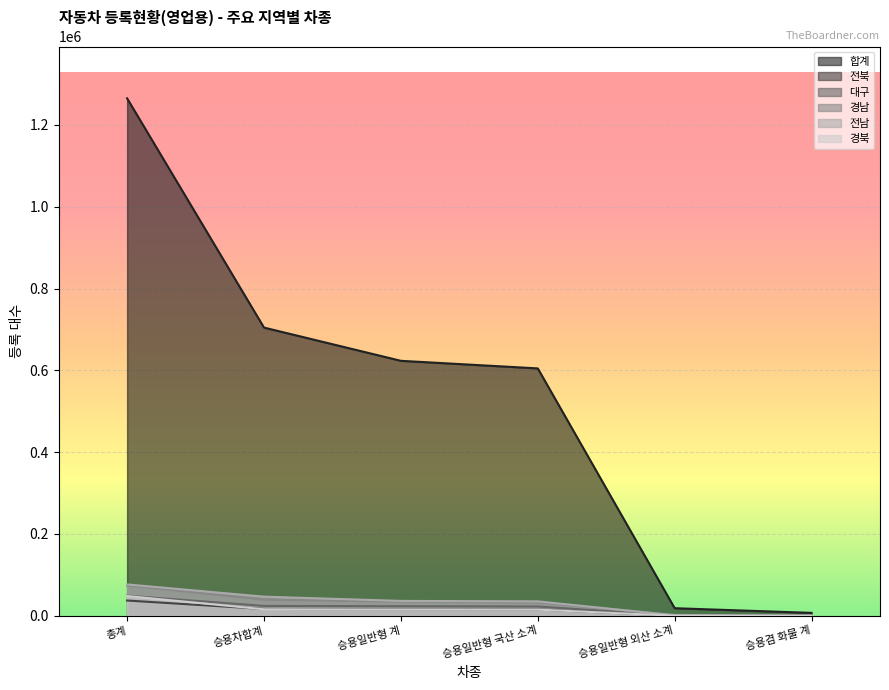

Reading right to left, list all the values displayed in this chart.

합계: 승용겸 화물 계=7148	승용일반형 외산 소계=18558	승용일반형 국산 소계=604842	승용일반형 계=623400	승용차합계=704641	총계=1265102
전북: 승용겸 화물 계=67	승용일반형 외산 소계=301	승용일반형 국산 소계=15335	승용일반형 계=15636	승용차합계=16658	총계=37352
대구: 승용겸 화물 계=34	승용일반형 외산 소계=644	승용일반형 국산 소계=22728	승용일반형 계=23372	승용차합계=24158	총계=49147
경남: 승용겸 화물 계=153	승용일반형 외산 소계=2300	승용일반형 국산 소계=32213	승용일반형 계=34513	승용차합계=39178	총계=74299
전남: 승용겸 화물 계=128	승용일반형 외산 소계=1134	승용일반형 국산 소계=35290	승용일반형 계=36424	승용차합계=46752	총계=76718
경북: 승용겸 화물 계=29	승용일반형 외산 소계=160	승용일반형 국산 소계=15148	승용일반형 계=15308	승용차합계=15945	총계=48300